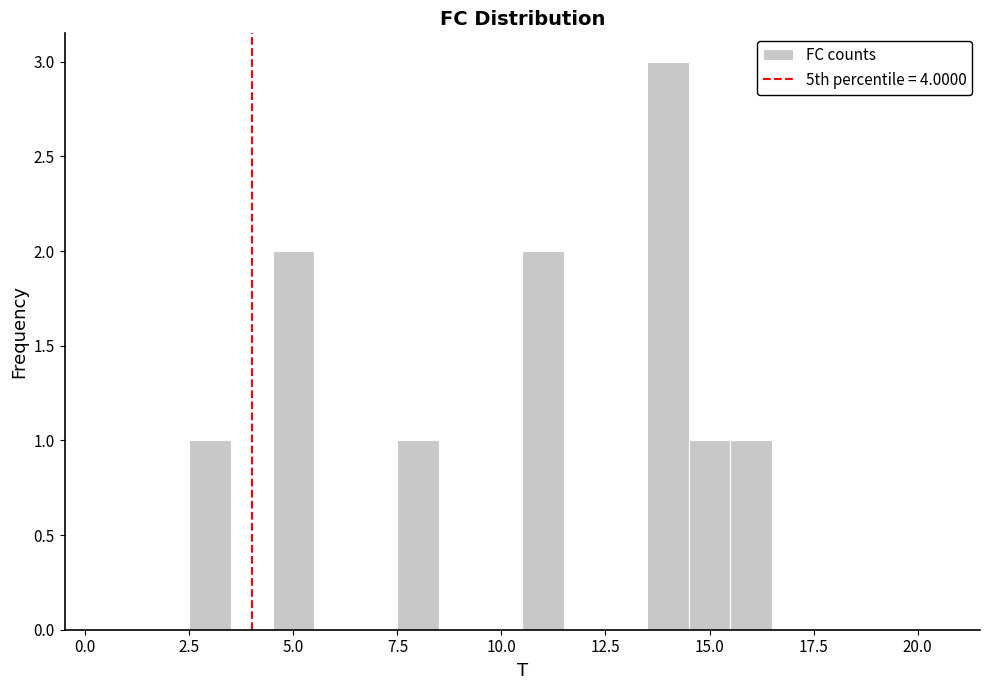

Read against the x-axis, roughly where is the centre of the tallest bar?

14.0